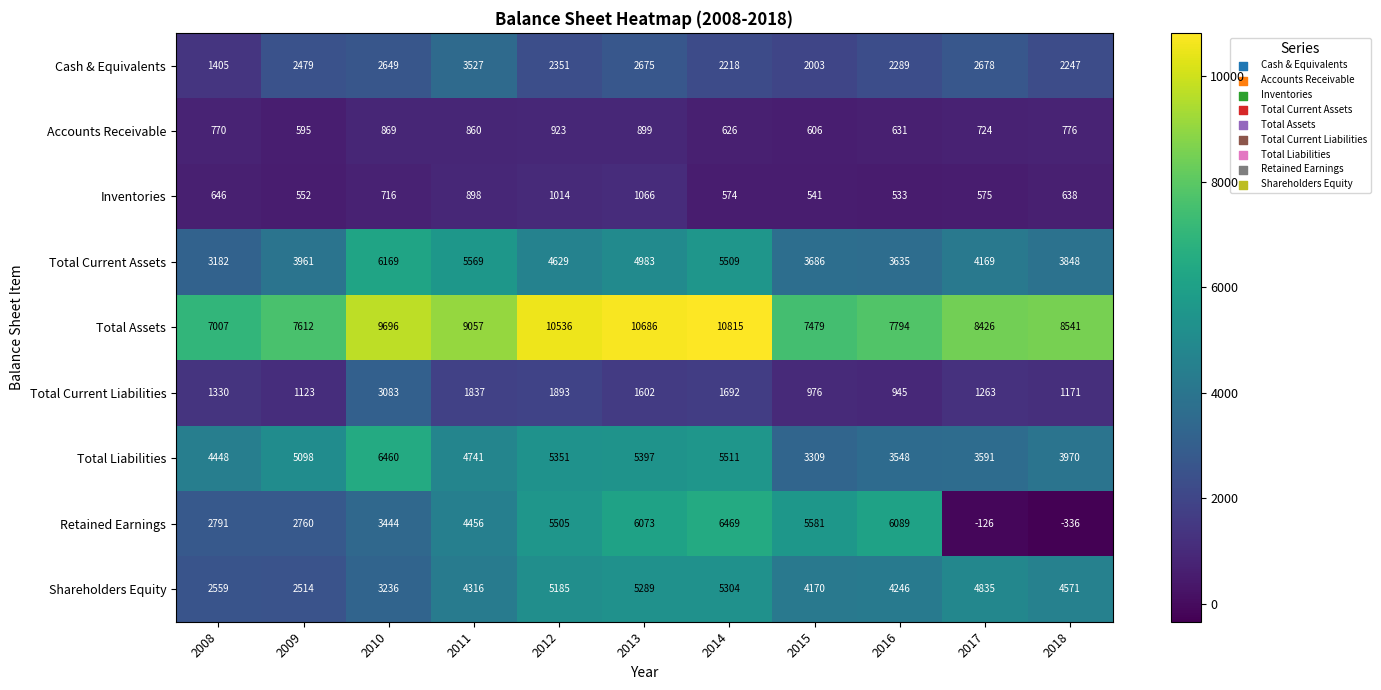

Which series has the largest range (max minus min)?

Retained Earnings